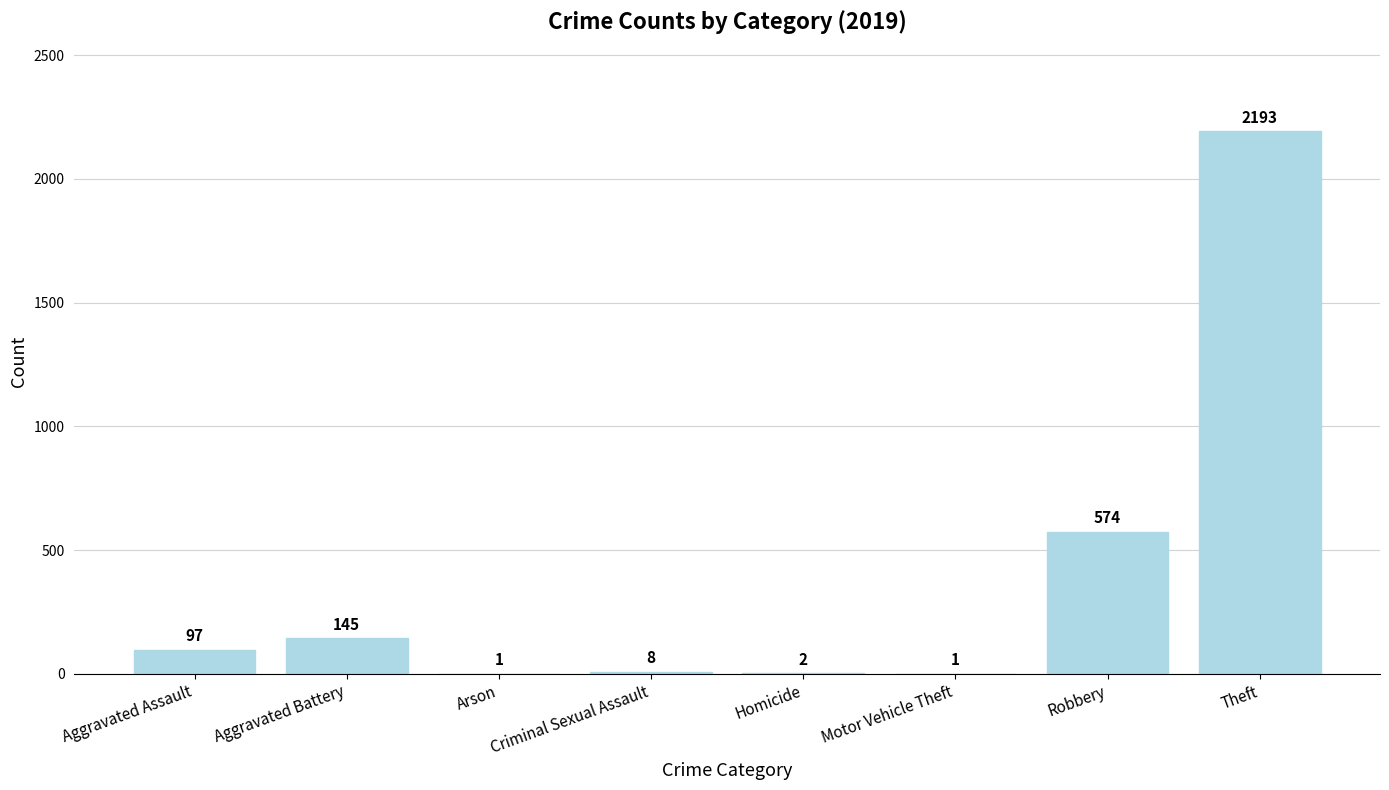

Which has a higher value, Homicide or Motor Vehicle Theft?

Homicide